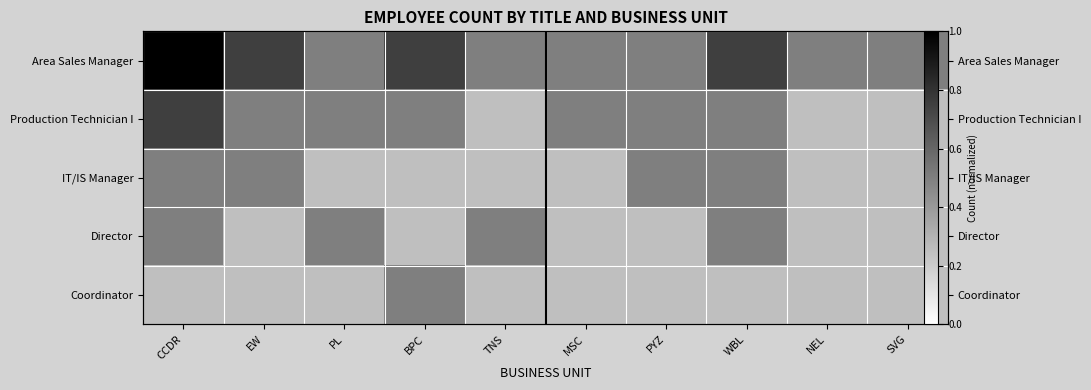

Between WBL and EW, which is larger?

WBL